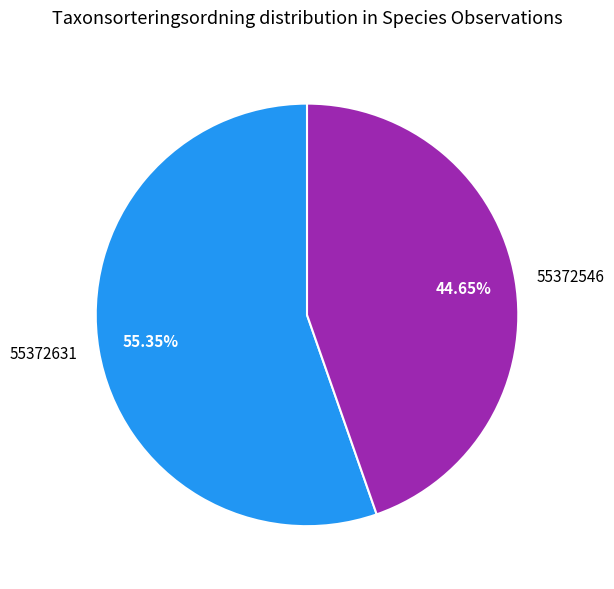

Between 55372631 and 55372546, which is larger?

55372631